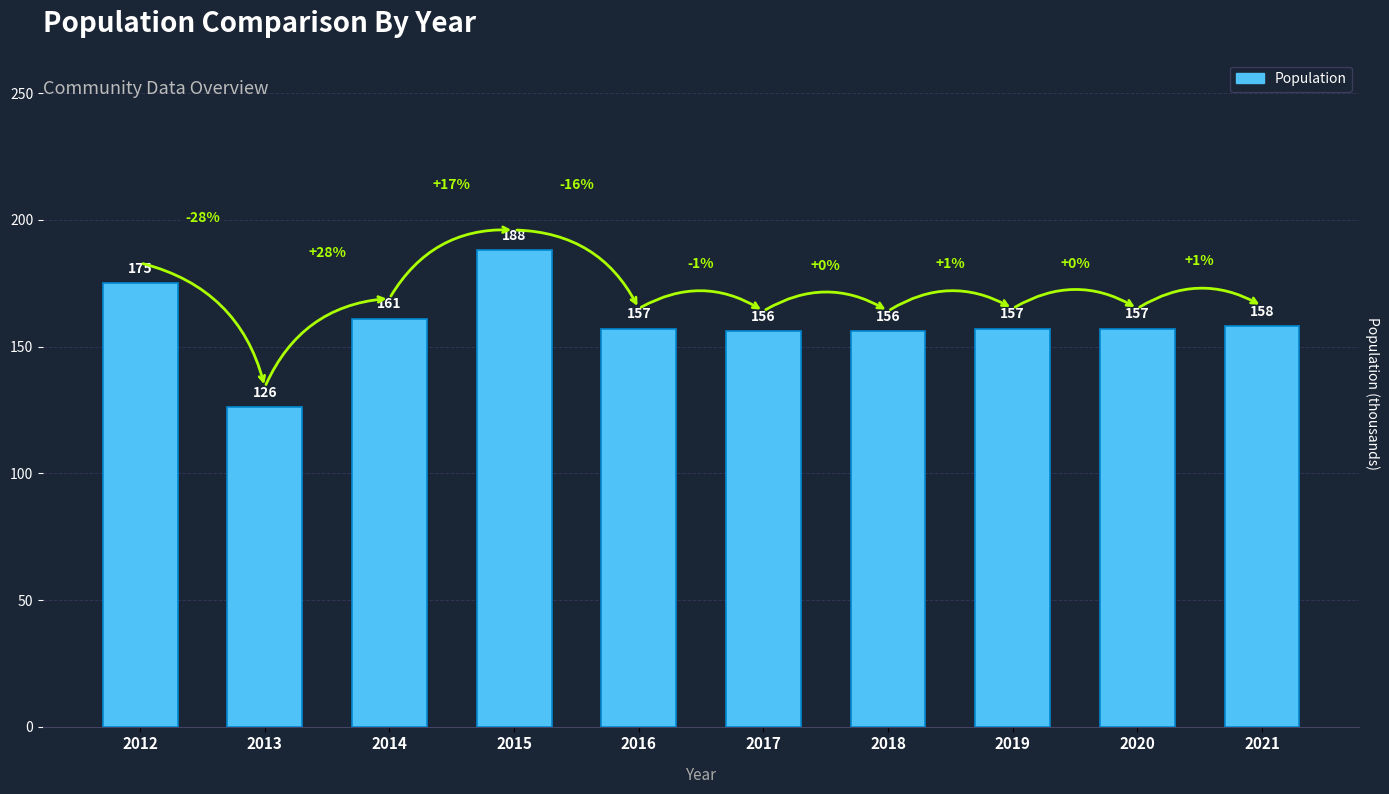

What is the maximum value shown in the chart?

188